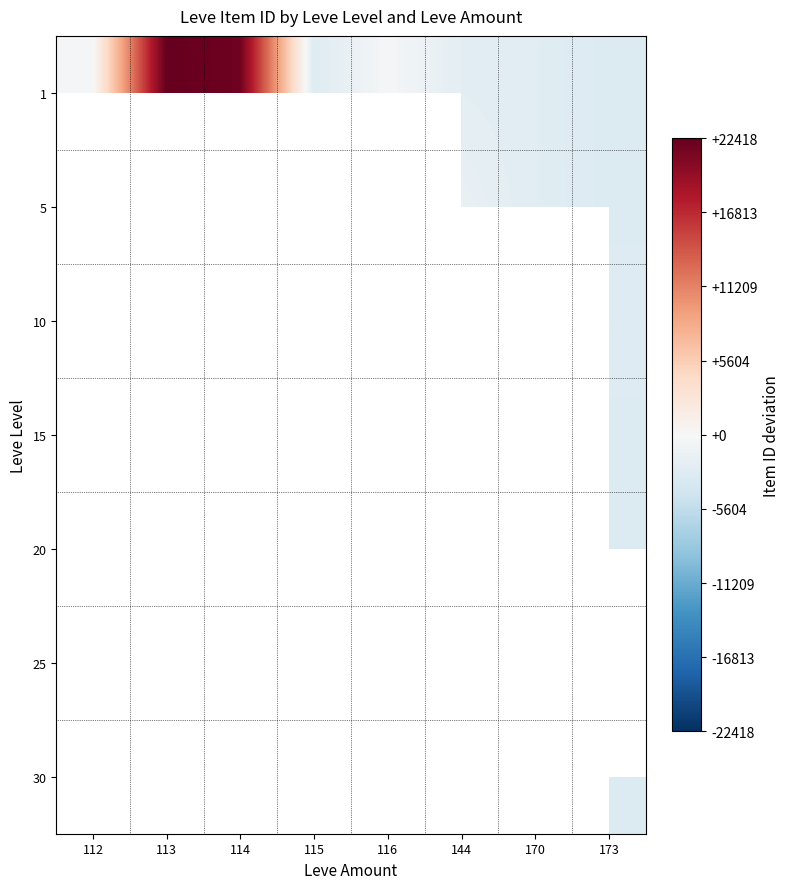

Which has a higher value, 173 or 112?

112